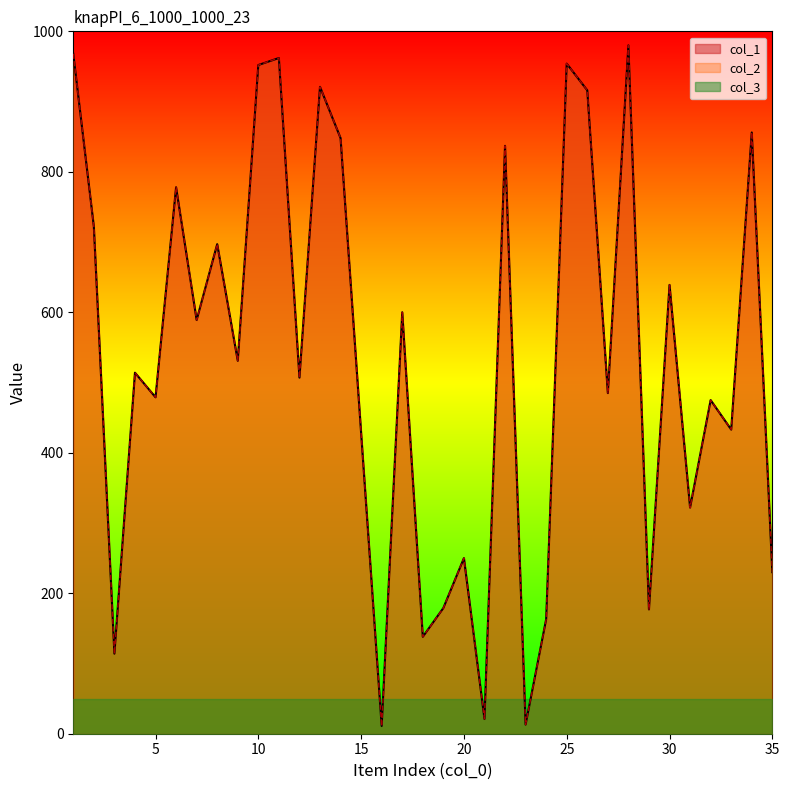

Where is the first local maximum for col_1?

4